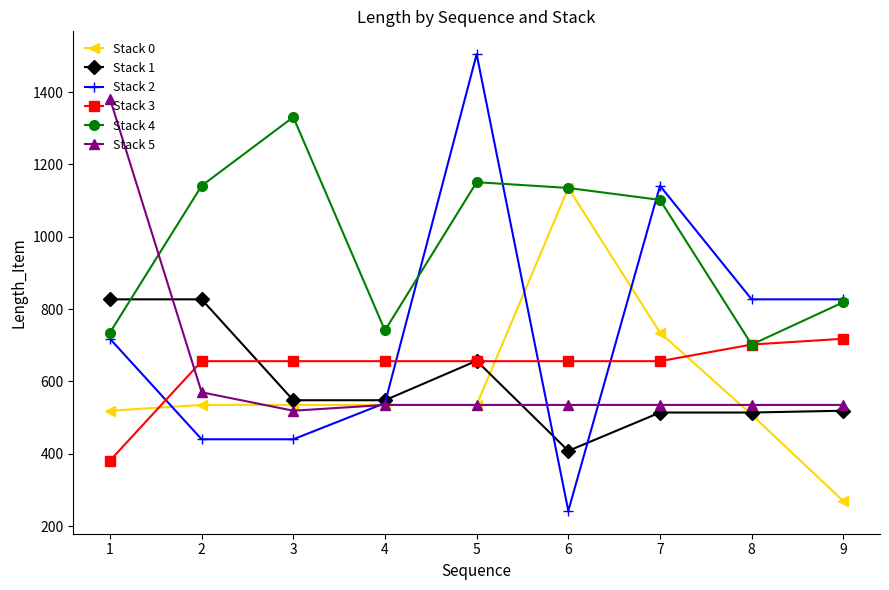

What is the difference between the maximum and minimum values in the Stack 1 series?

419